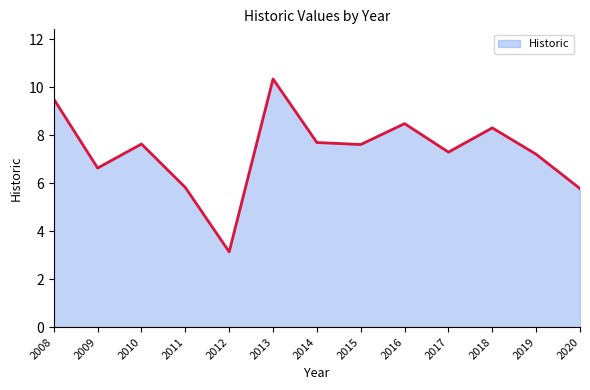

What is the difference between the values at 2015 and 2008?

1.9